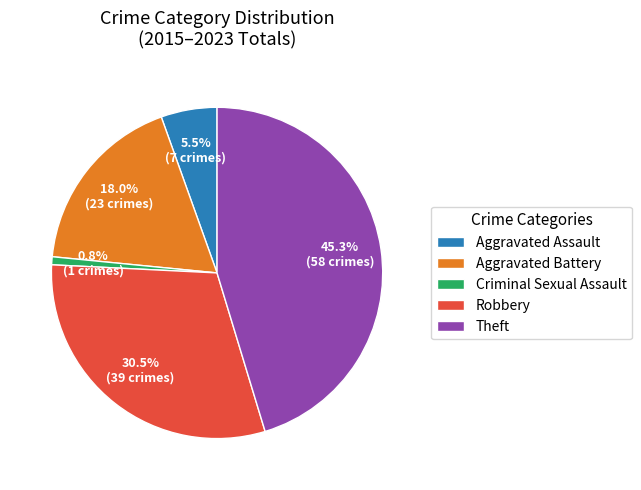

What percentage is the Theft slice, to the nearest percent?

45%